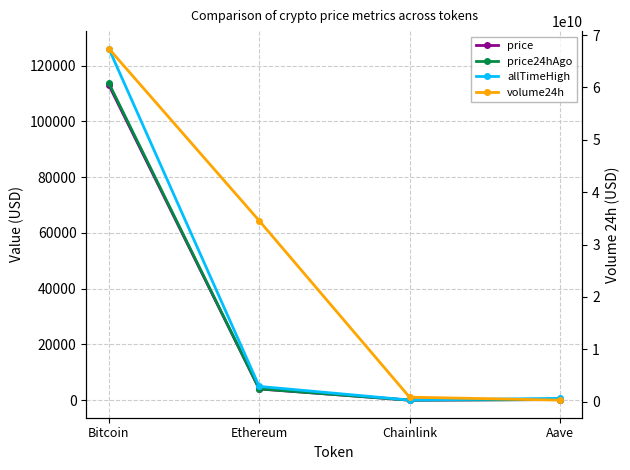

Which series has the largest total across all categories?

volume24h